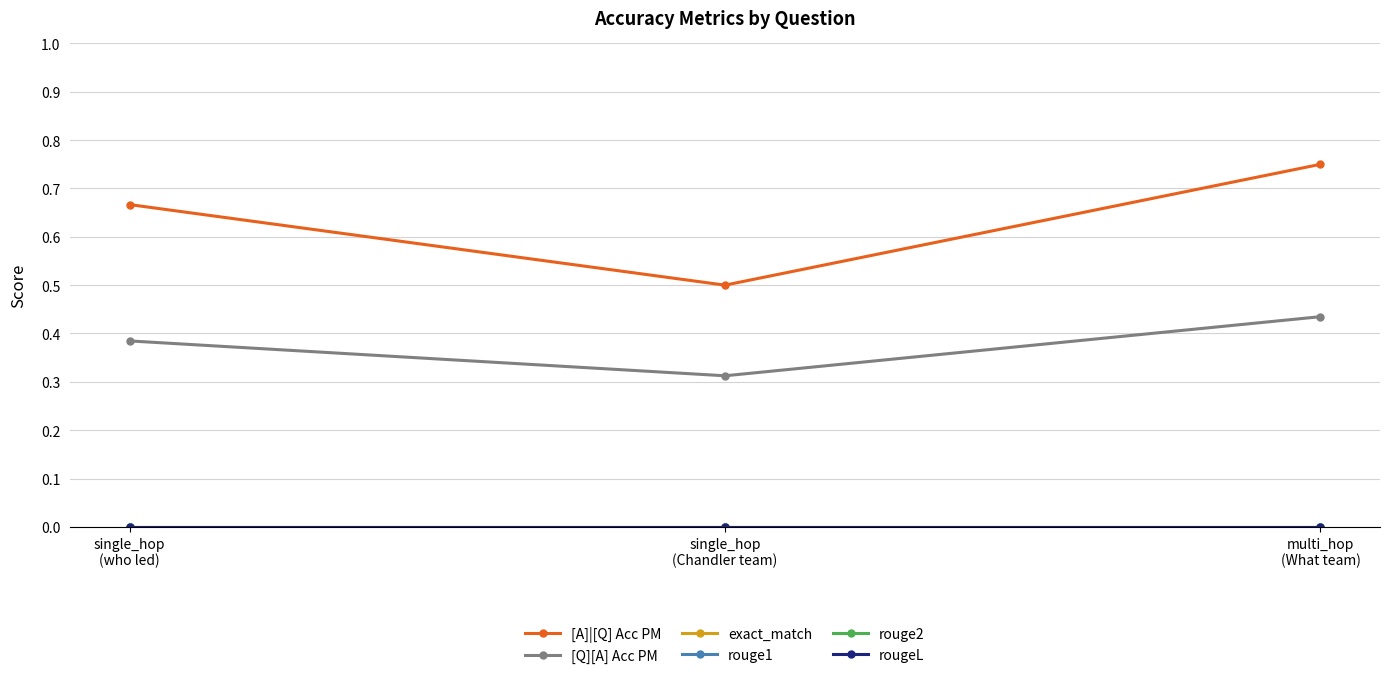

How many lines are shown in the chart?

6